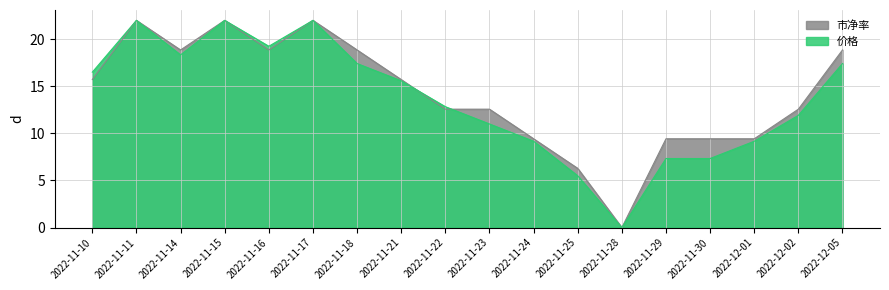

What is the total value across all series at 2022-11-15?

44.0